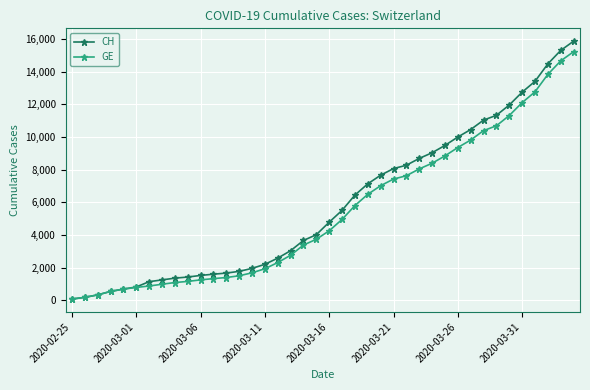

Which series has the largest range (max minus min)?

CH